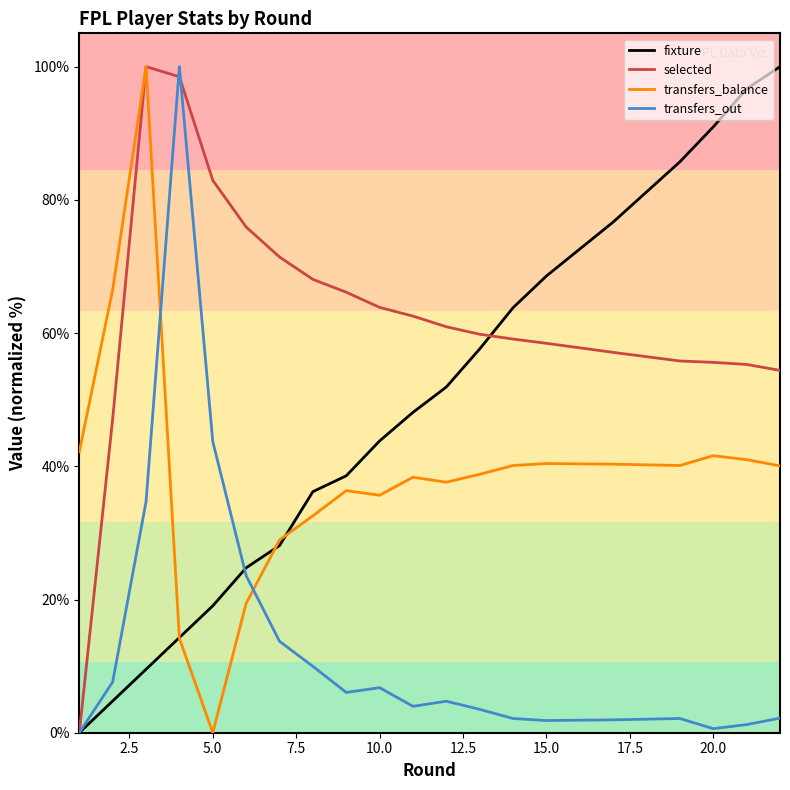

After their last crossing, which series has the higher values: transfers_out or transfers_balance?

transfers_balance